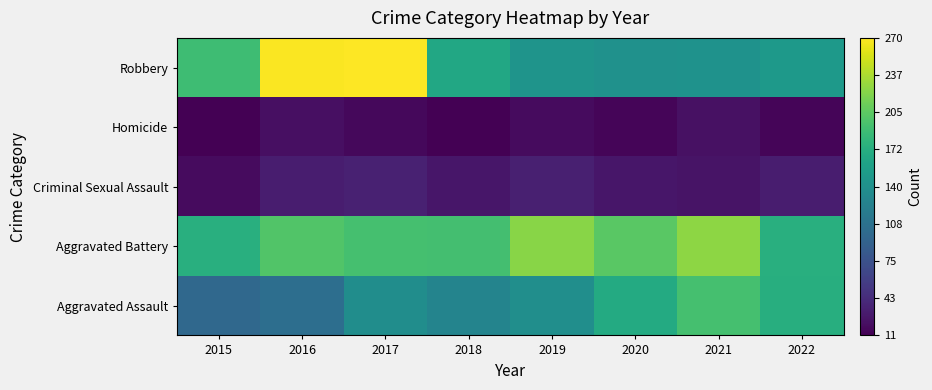

What is the greatest value displayed?

270